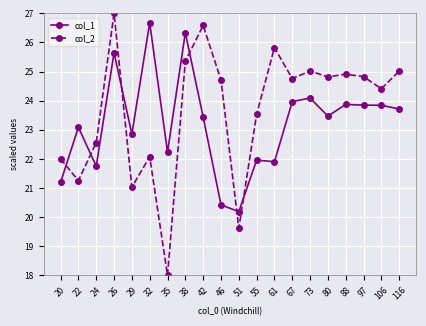

The col_2 series shows 26.6 at 42. True or false?

True